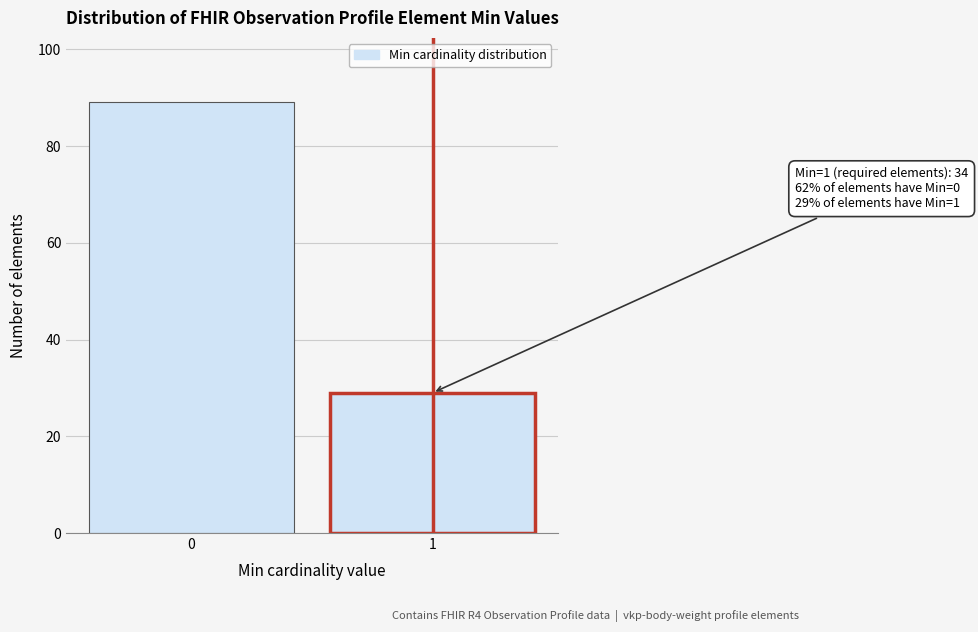

Reading left to right, extract all data points from this chart.

0=89	1=29